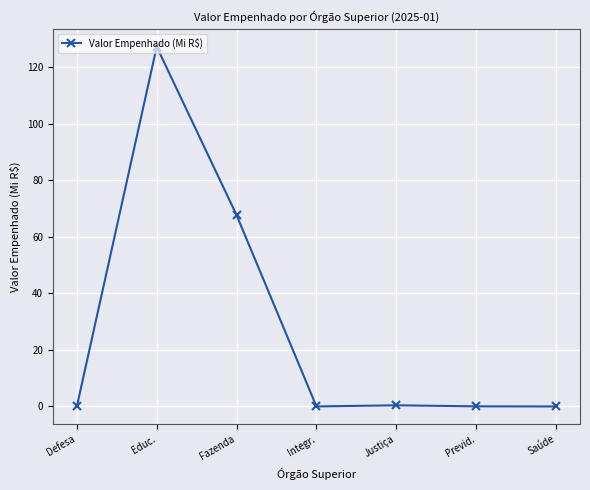

What is the sum of all values?

195.3